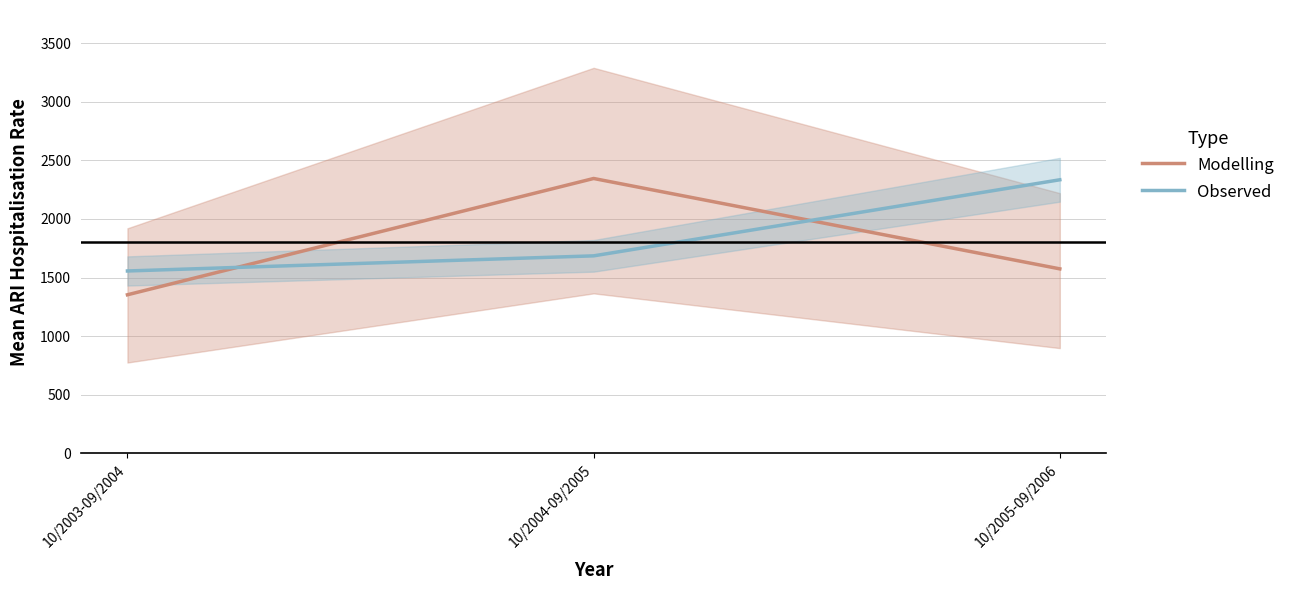

At which category is the sum across all series the highest?

10/2004-09/2005